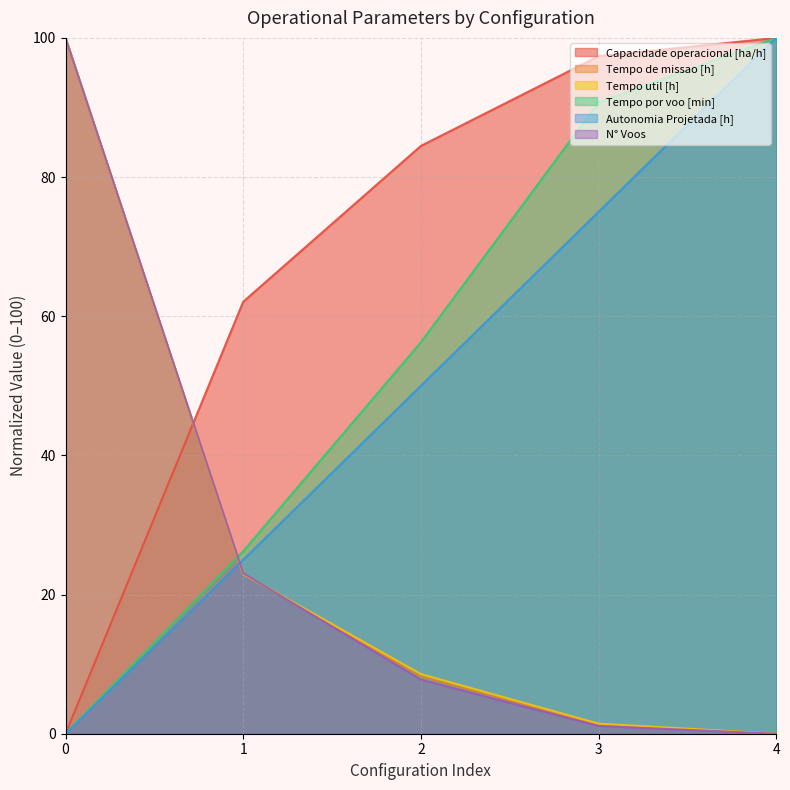

Rank the series at 4 from lowest to highest value.

Tempo de missao [h], Tempo util [h], N° Voos, Capacidade operacional [ha/h], Tempo por voo [min], Autonomia Projetada [h]